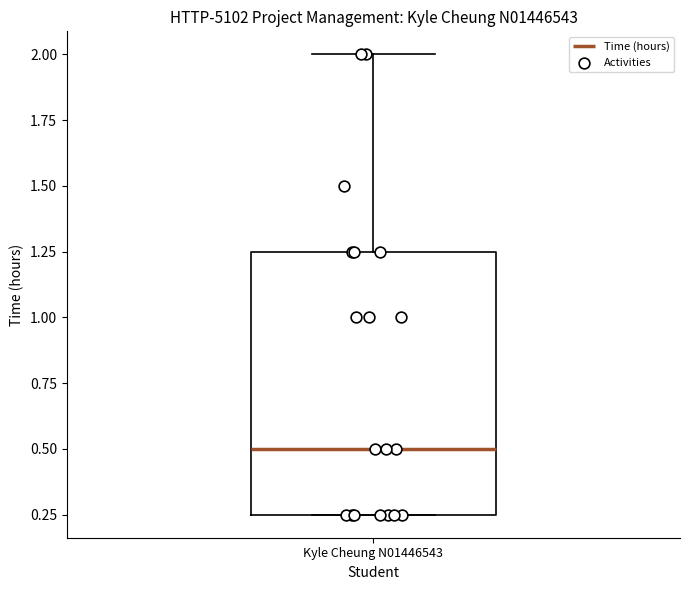

Where is the upper edge of the box for Kyle Cheung N01446543 on the y-axis? The values are not printed on the chart, so give them approximately, as read against the axis.

1.25